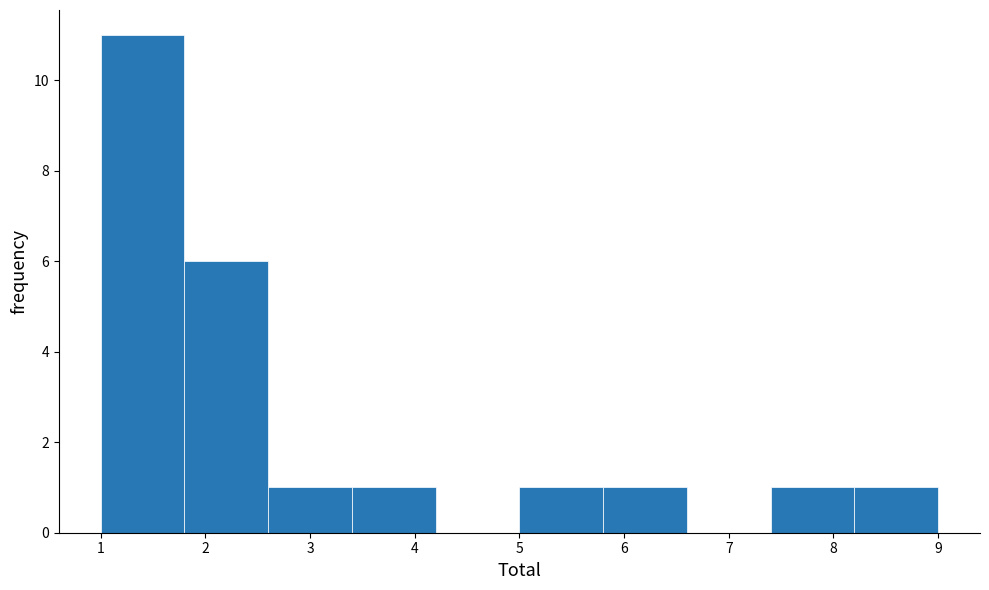

What is the height of the bar covering 8.2 to 9.0 on the x-axis? The values are not printed on the chart, so give them approximately, as read against the axis.

1